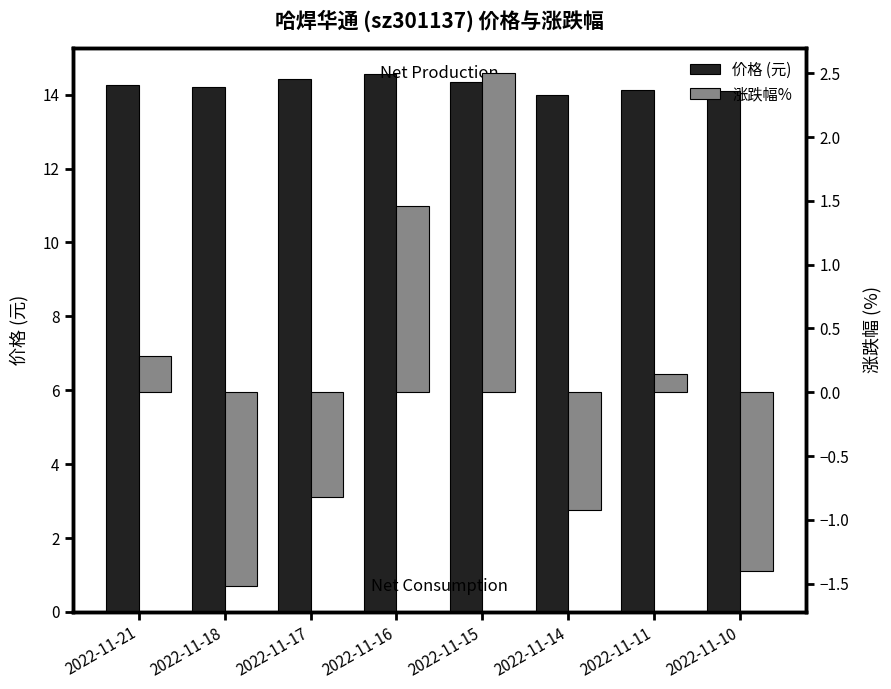

How many values in 涨跌幅% are below zero?

4